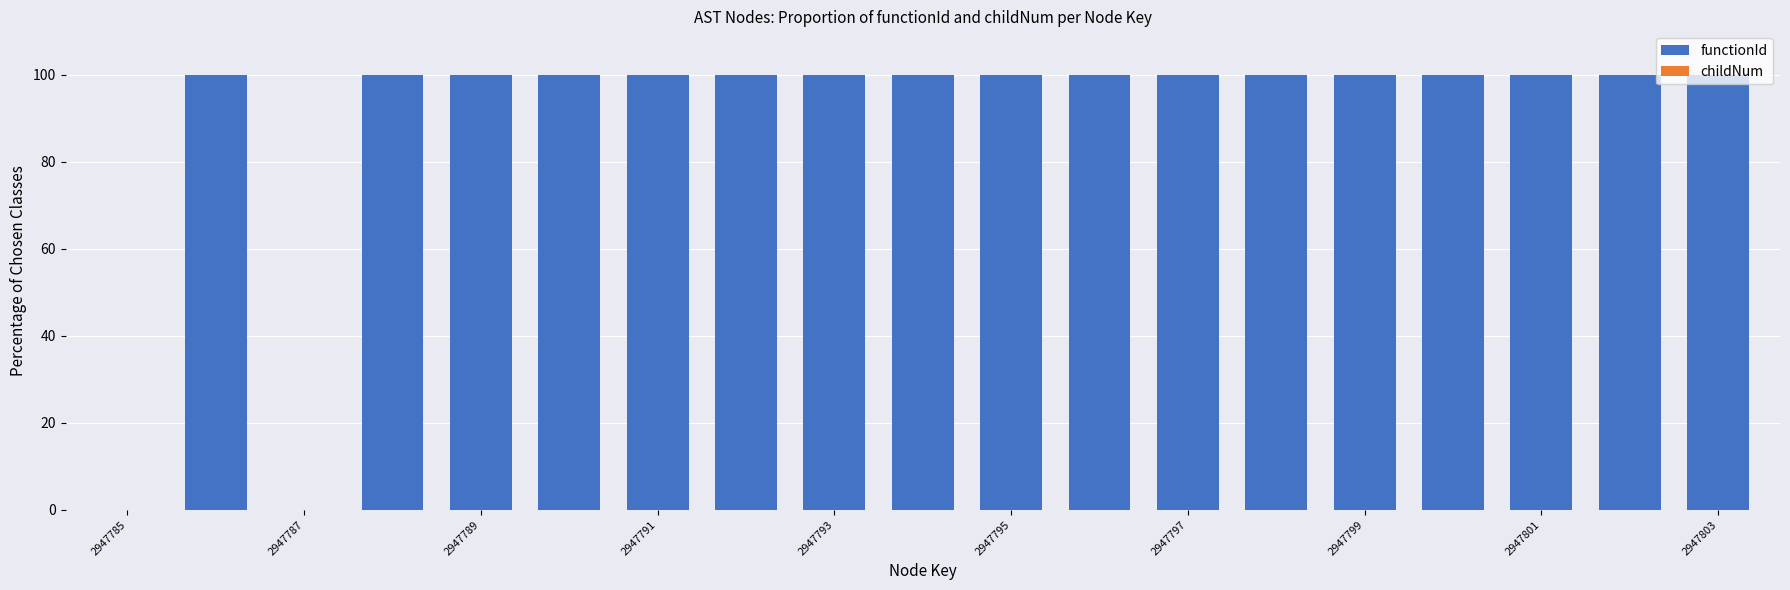

Are the bars horizontal?

No